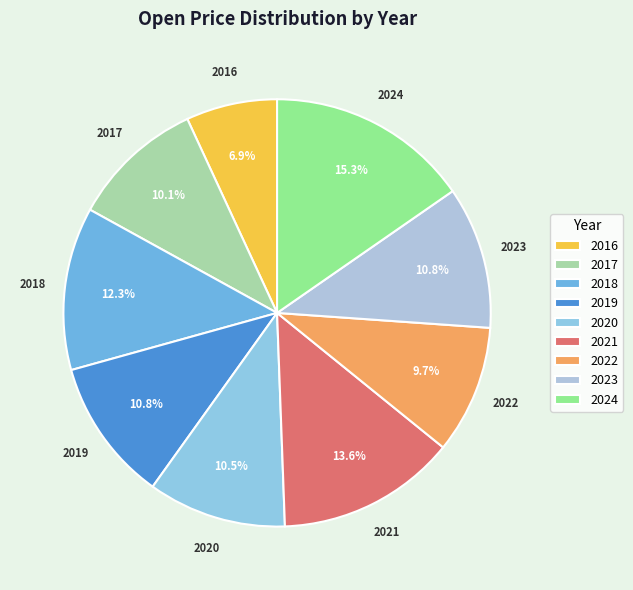

Between 2022 and 2018, which is larger?

2018